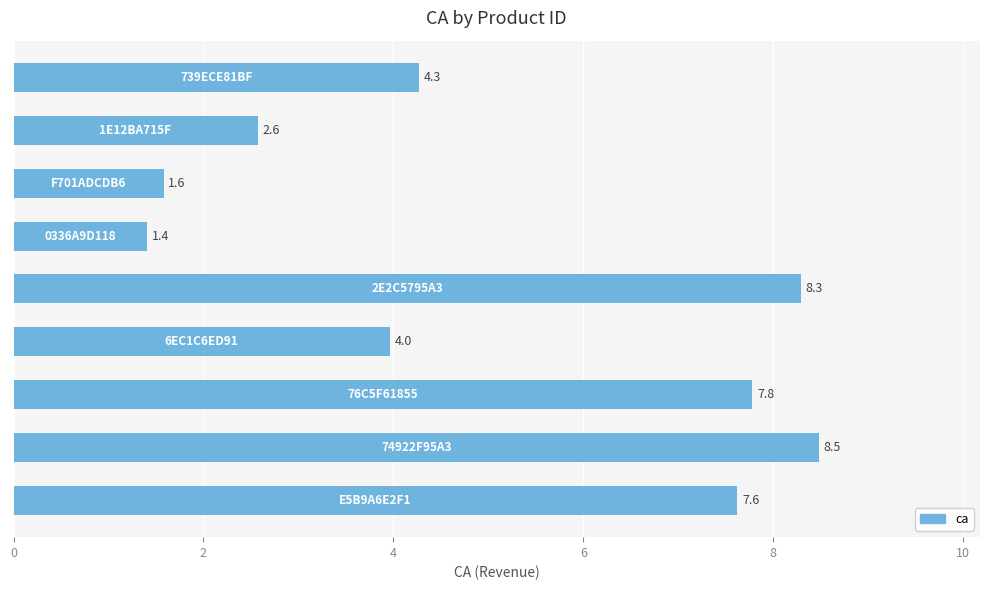

How many distinct data groups are displayed?

1